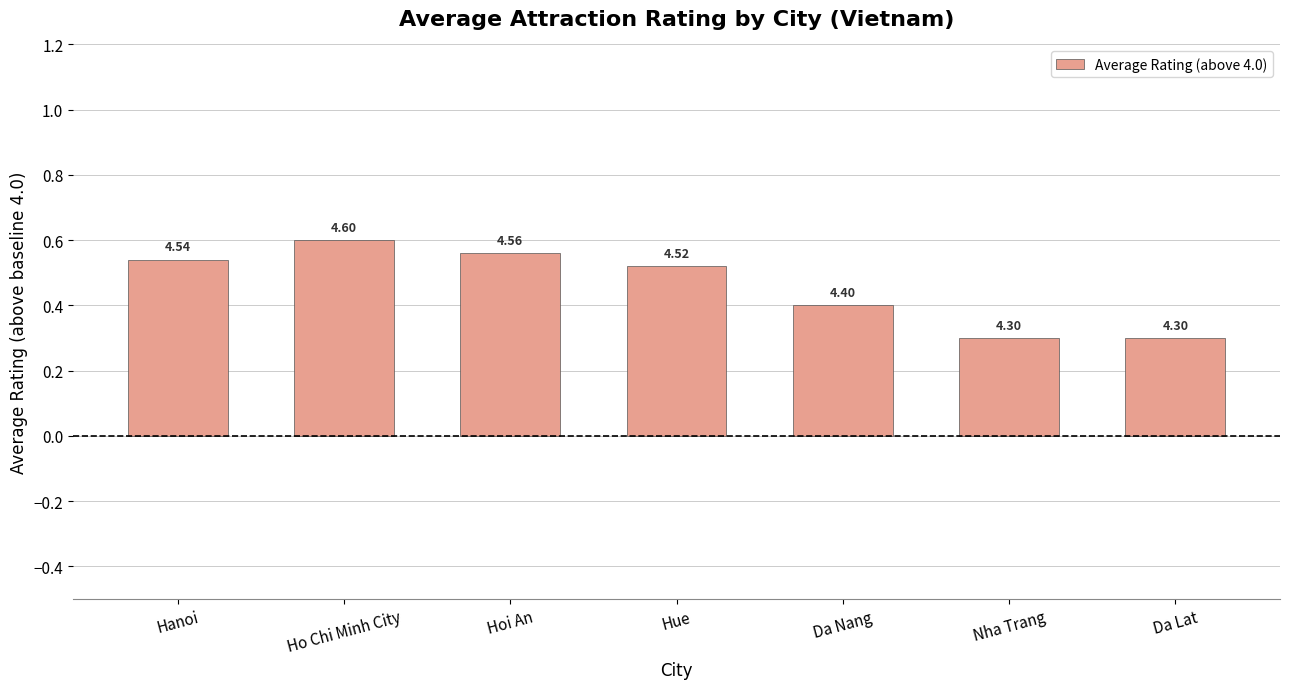

What is the minimum value shown in the chart?

0.3